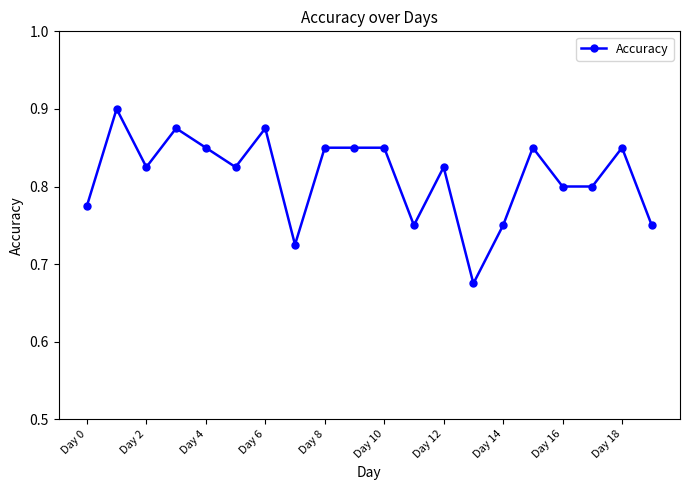

How many values are between 0 and 1?

20